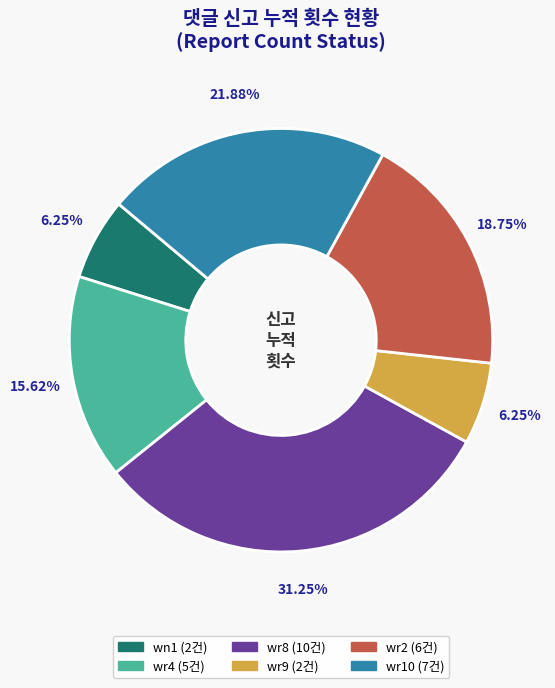

What percentage is NOT represented by wr4?

84.4%